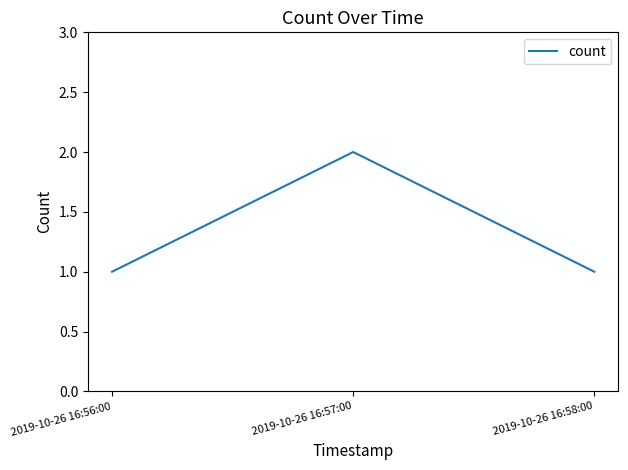

What position from the left is 2019-10-26 16:58:00?

3